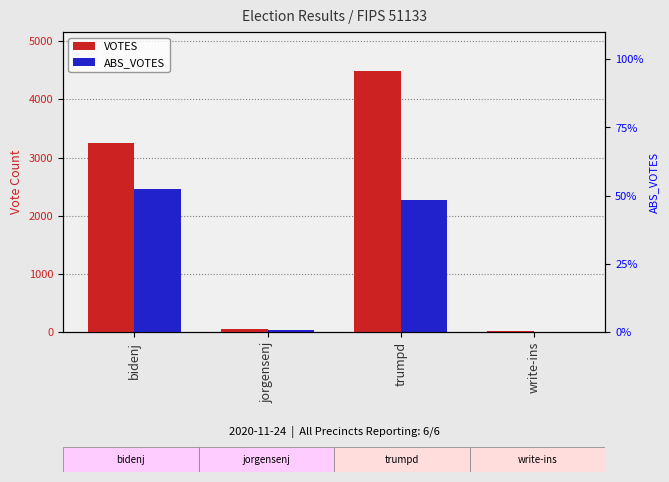

Between trumpd and bidenj, which is larger?

trumpd